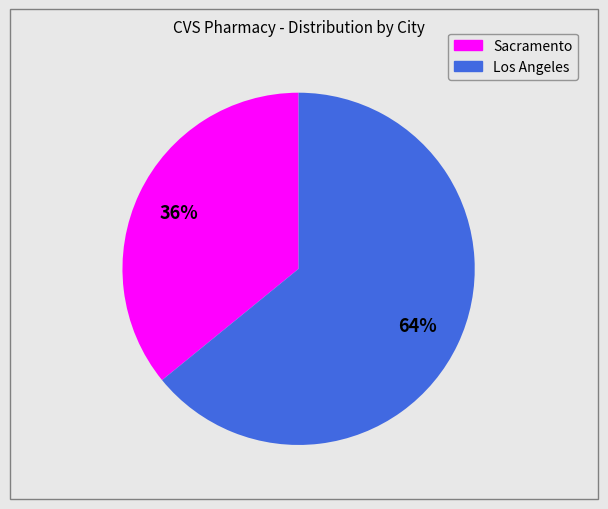

Is there any slice that represents more than half of the pie?

Yes